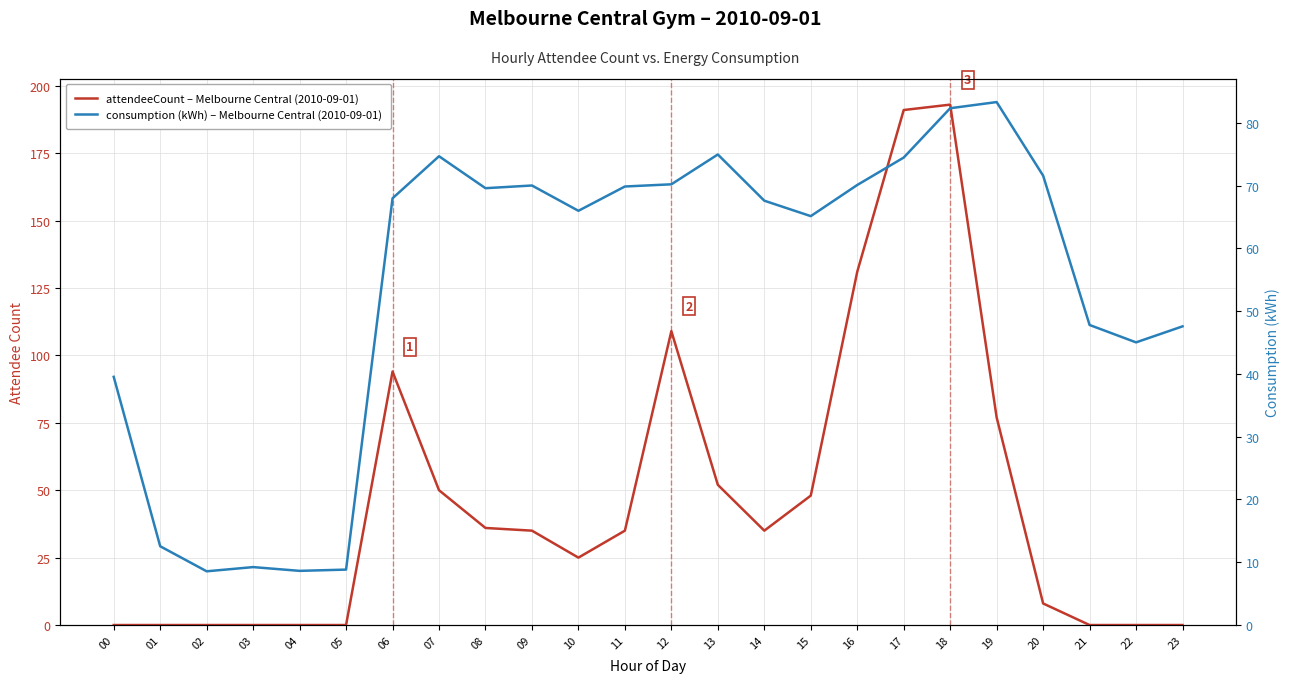

Count the number of categories in the chart.

24